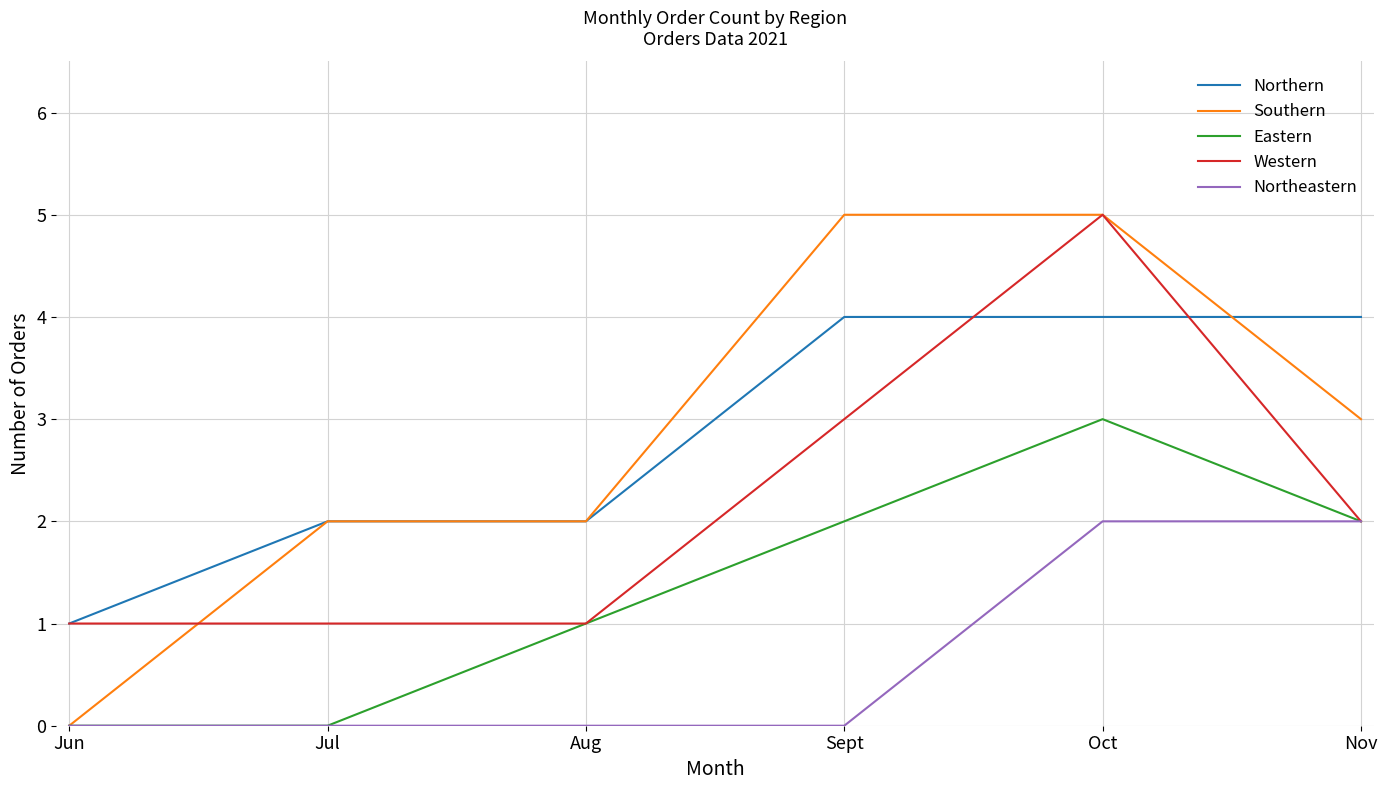

Between Aug and Sept, which series saw the biggest shift?

Southern